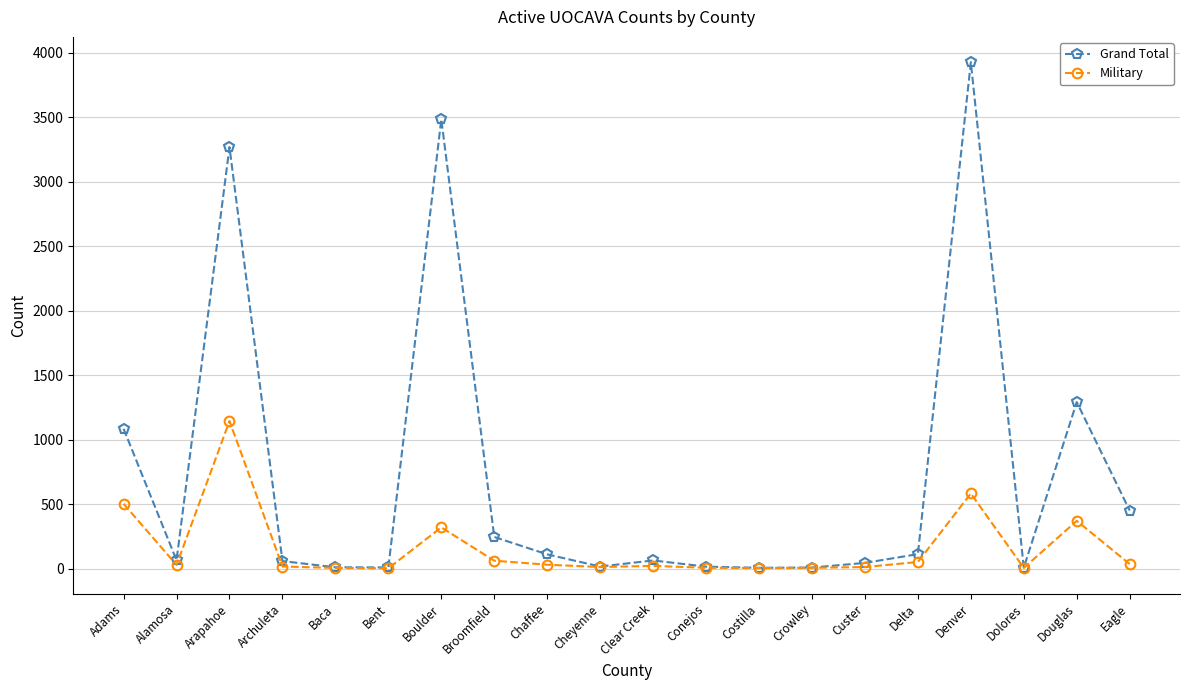

At which label is Grand Total closest to 1966?

Douglas